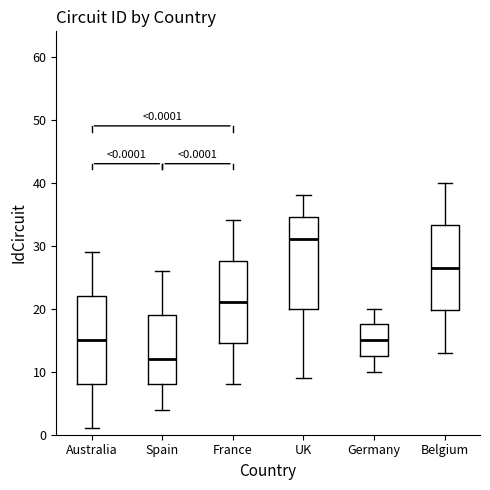

Which box's median line is the lowest?

Spain